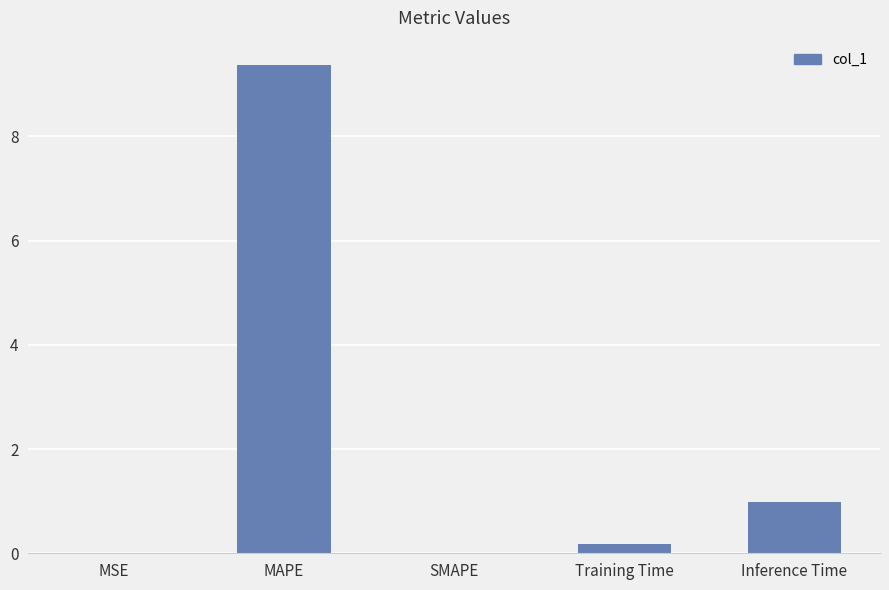

What is the maximum value shown in the chart?

9.4